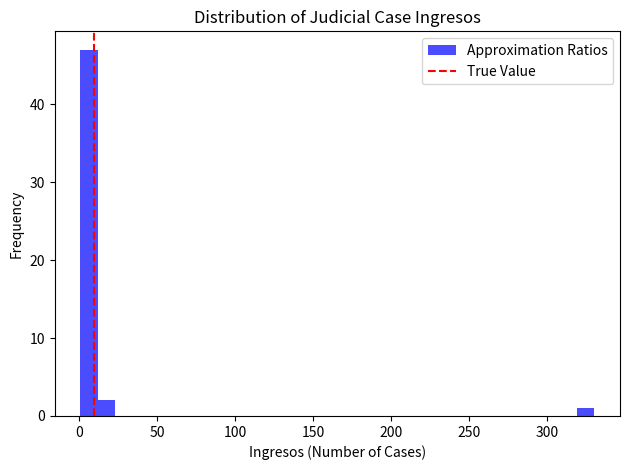

Read against the x-axis, roughly where is the centre of the tallest bar?

5